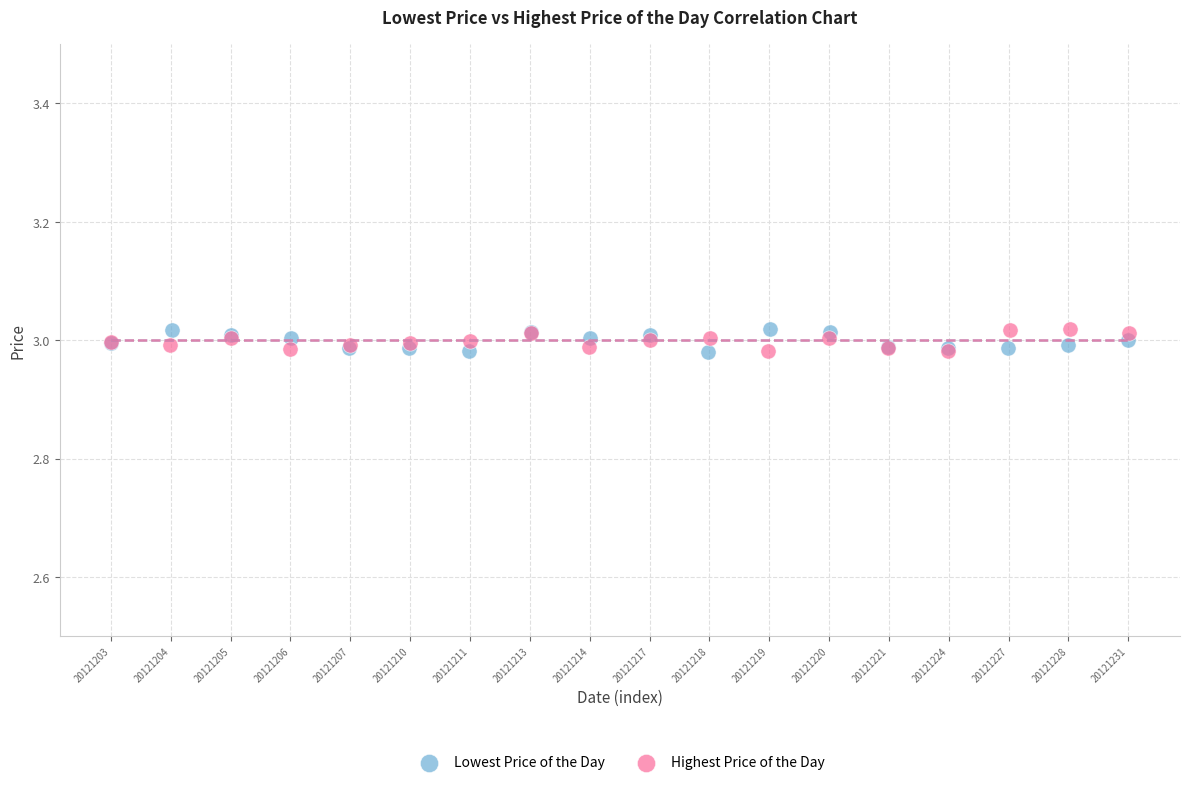

What are all the series names shown in the legend?

Lowest Price of the Day, Highest Price of the Day